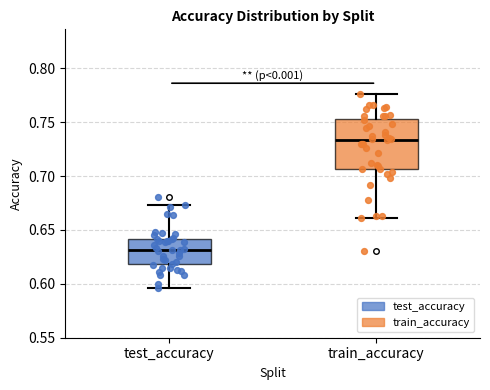

Reading left to right, transcribe this box plot: for each box, give where its median line is, the range the box spans, and where its two whiskers end, as read against the y-axis. The values are not printed on the chart, so give them approximately, as read against the axis.

test_accuracy: median 0.630, box 0.620 to 0.640, whiskers 0.595 to 0.675
train_accuracy: median 0.735, box 0.705 to 0.755, whiskers 0.660 to 0.775